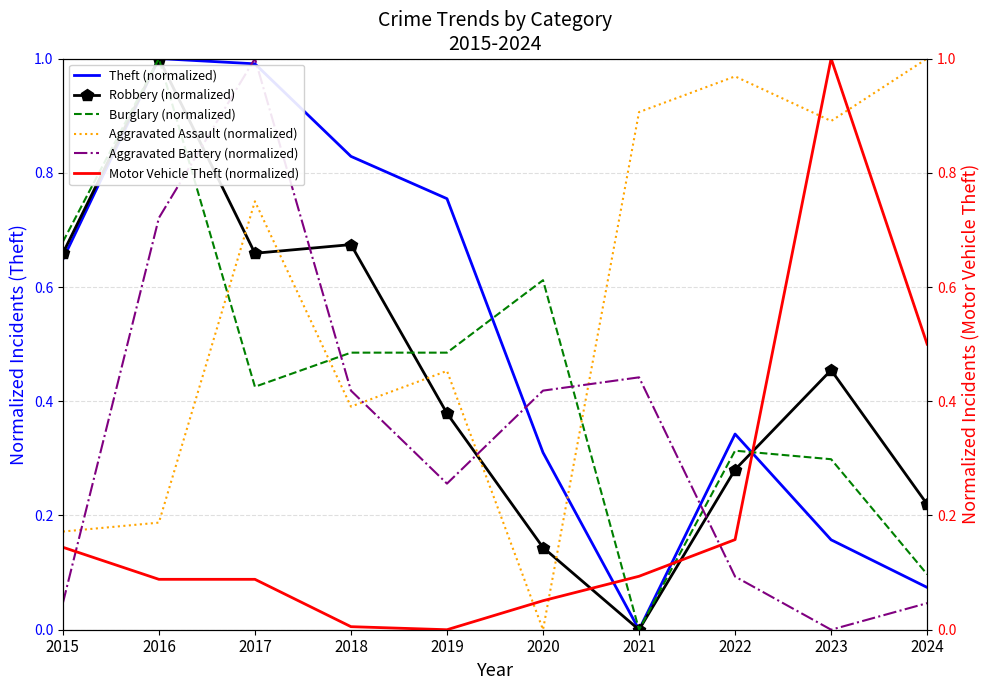

Is the value of Aggravated Assault (normalized) at 2022 greater than the value of Aggravated Battery (normalized) at 2020?

Yes